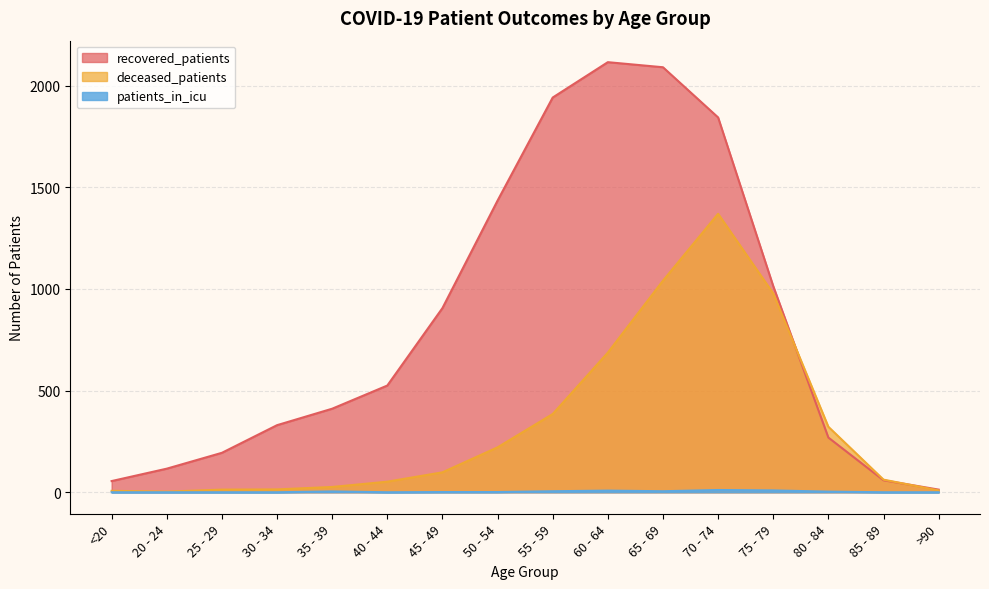

List the series in order of their overall mean, lowest first.

patients_in_icu, deceased_patients, recovered_patients